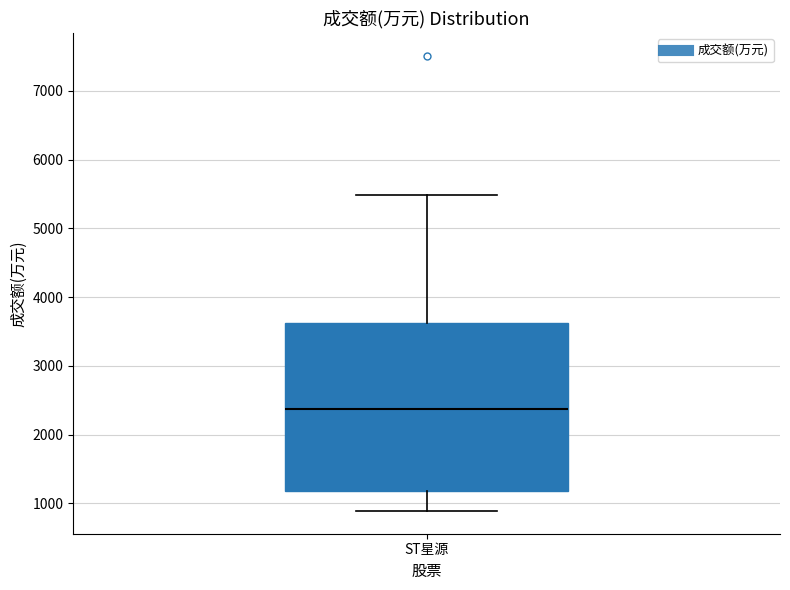

Transcribe this box plot: give where the median line is, the range the box spans, and where the two whiskers end, as read against the y-axis. The values are not printed on the chart, so give them approximately, as read against the axis.

median 2400, box 1200 to 3600, whiskers 900 to 5500